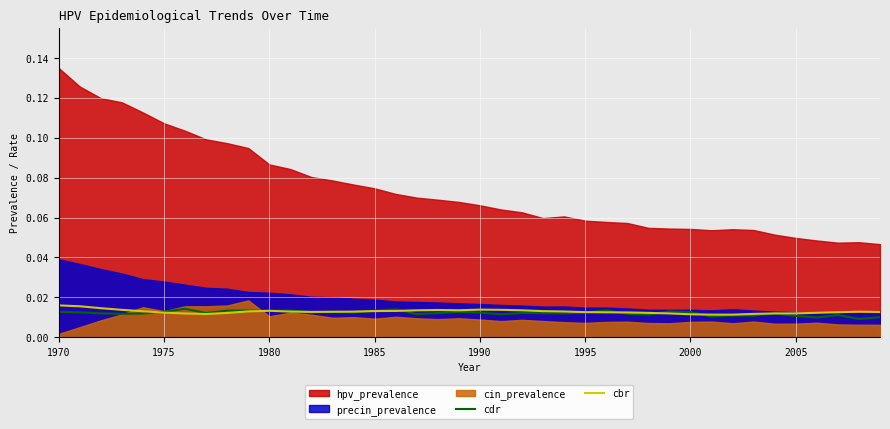

At which category does cbr reach its first local peak?

1980